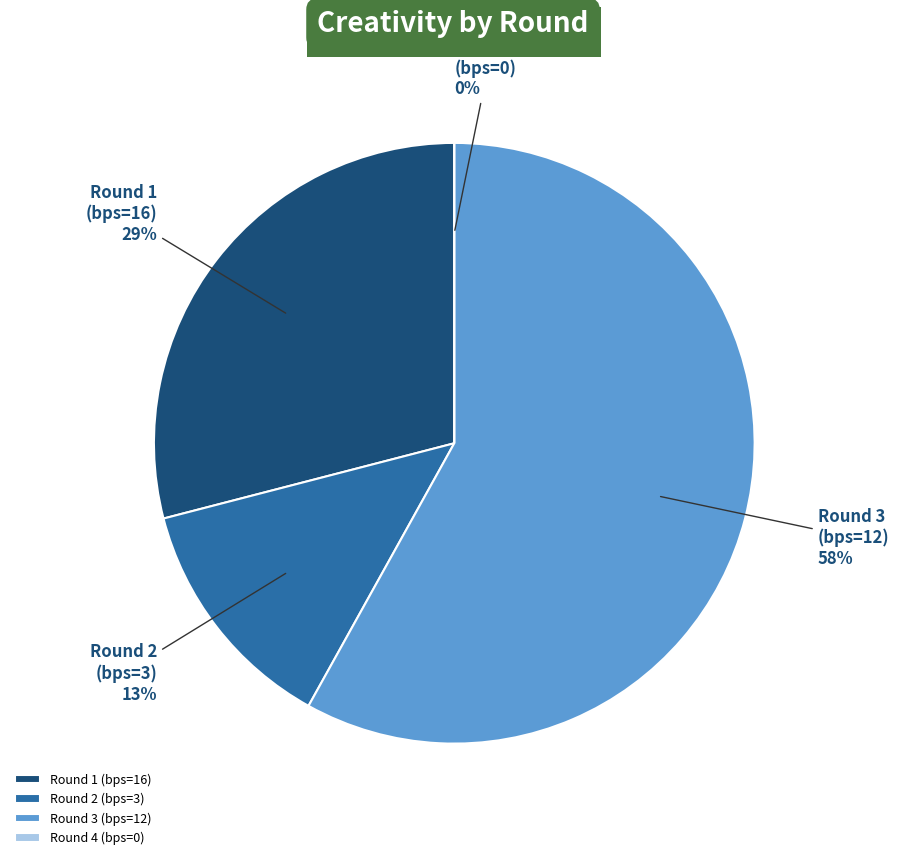

Does Round 1 (bps=16) account for over 50% of the chart?

No